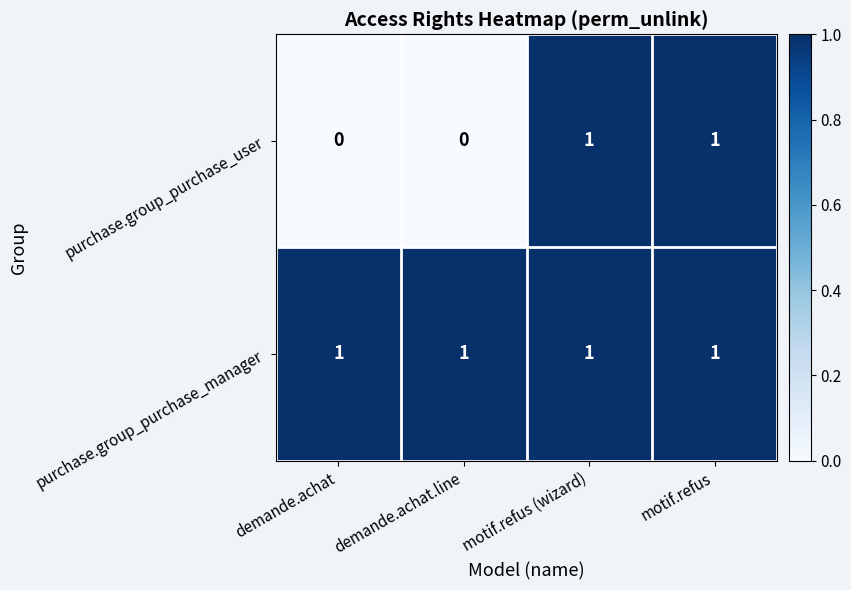

How many series are shown in this chart?

2